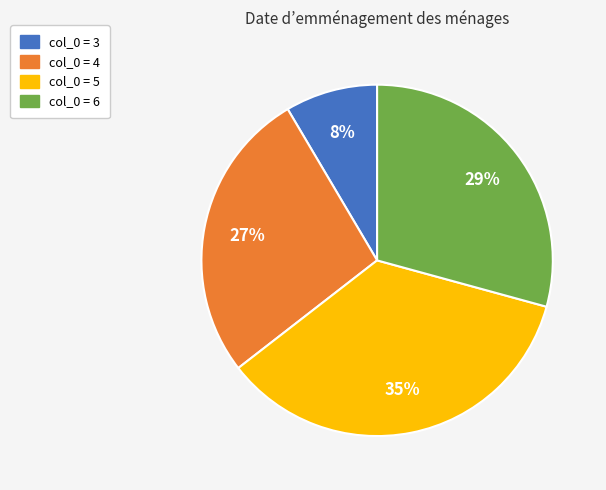

Is there any slice that represents more than half of the pie?

No